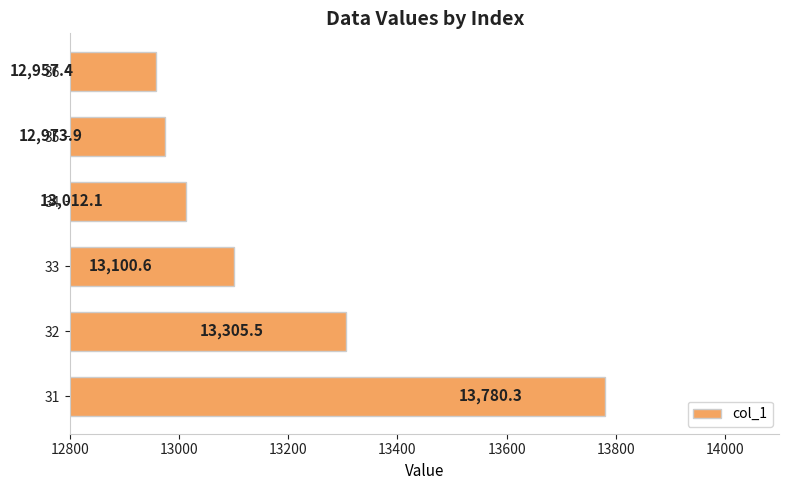

What is the minimum value shown in the chart?

12957.4